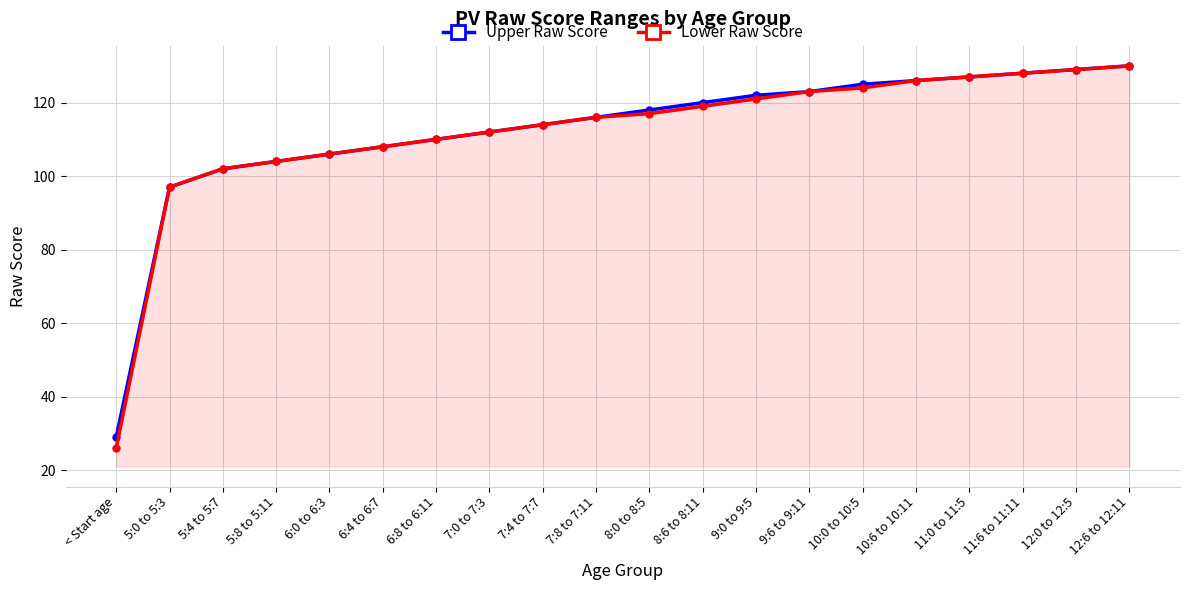

At which category does the chart reach its minimum across all series?

< Start age